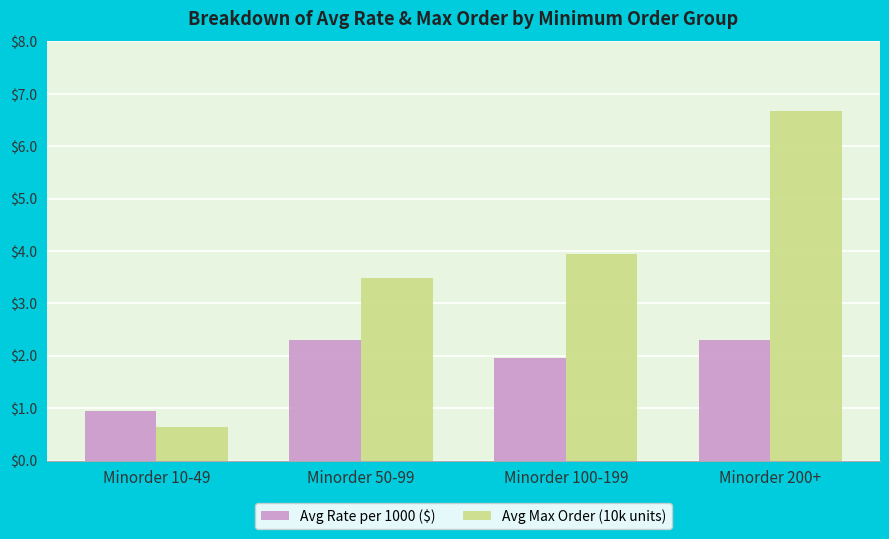

Rank the categories by Avg Max Order (10k units) value from lowest to highest.

Minorder 10-49, Minorder 50-99, Minorder 100-199, Minorder 200+